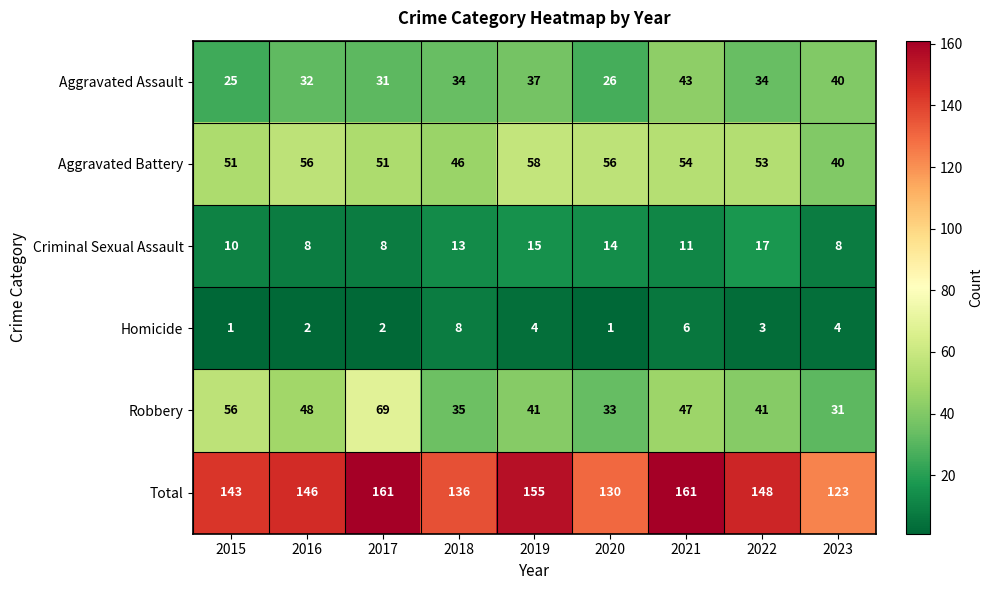

Which category has the highest value in the Robbery series?

2017